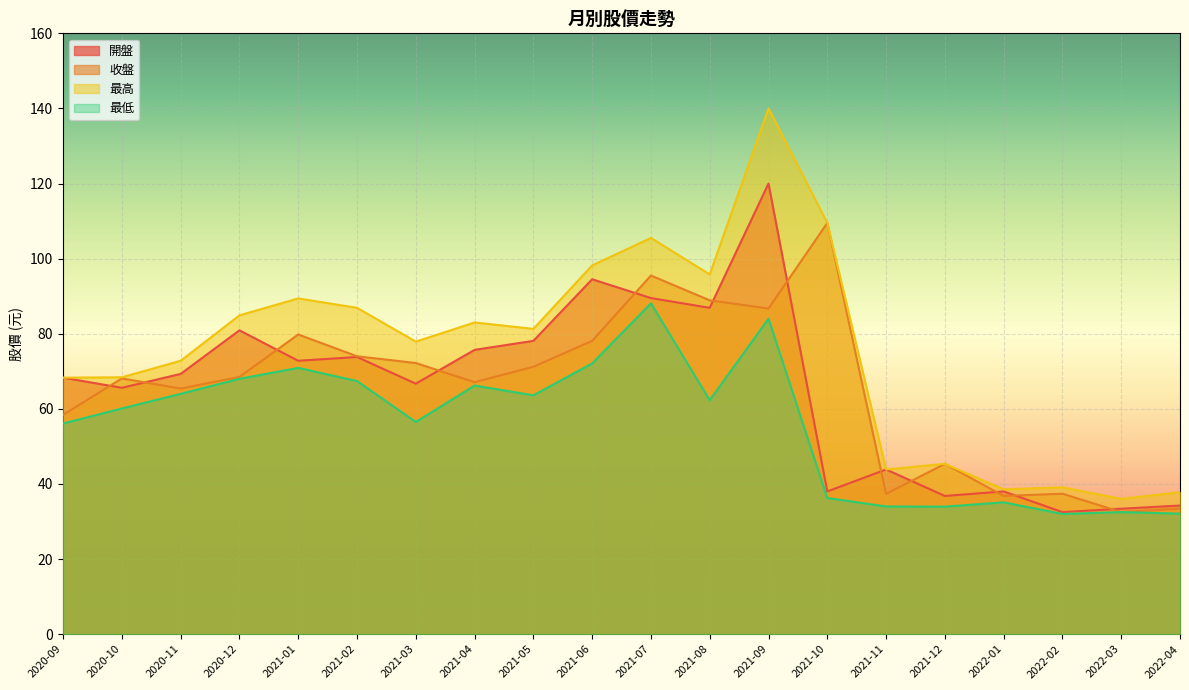

What is the label of the 19th point from the left?

2022-03